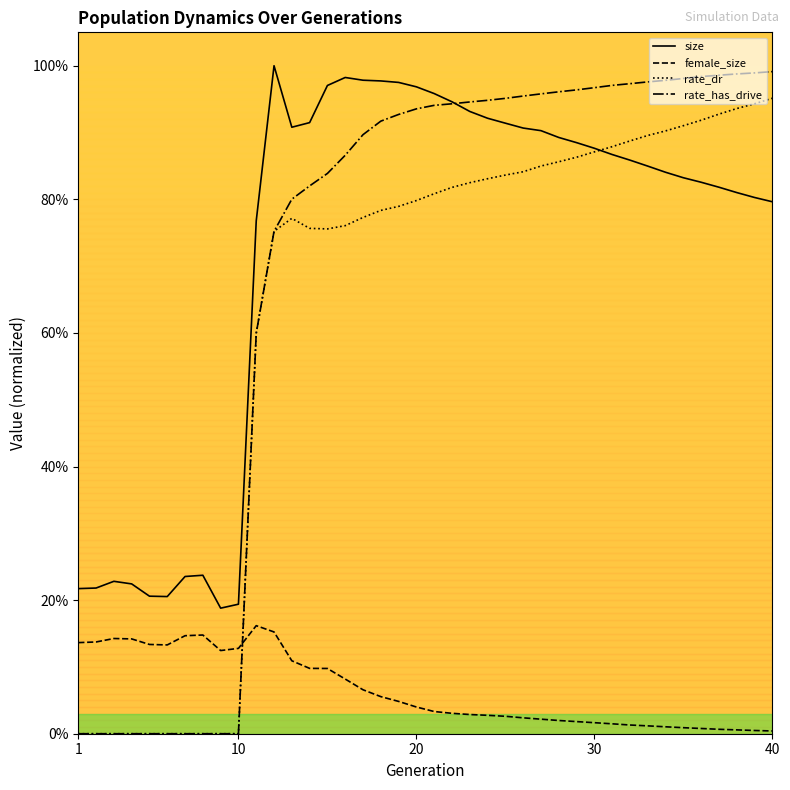

Is this an area chart (filled region under the line)?

No